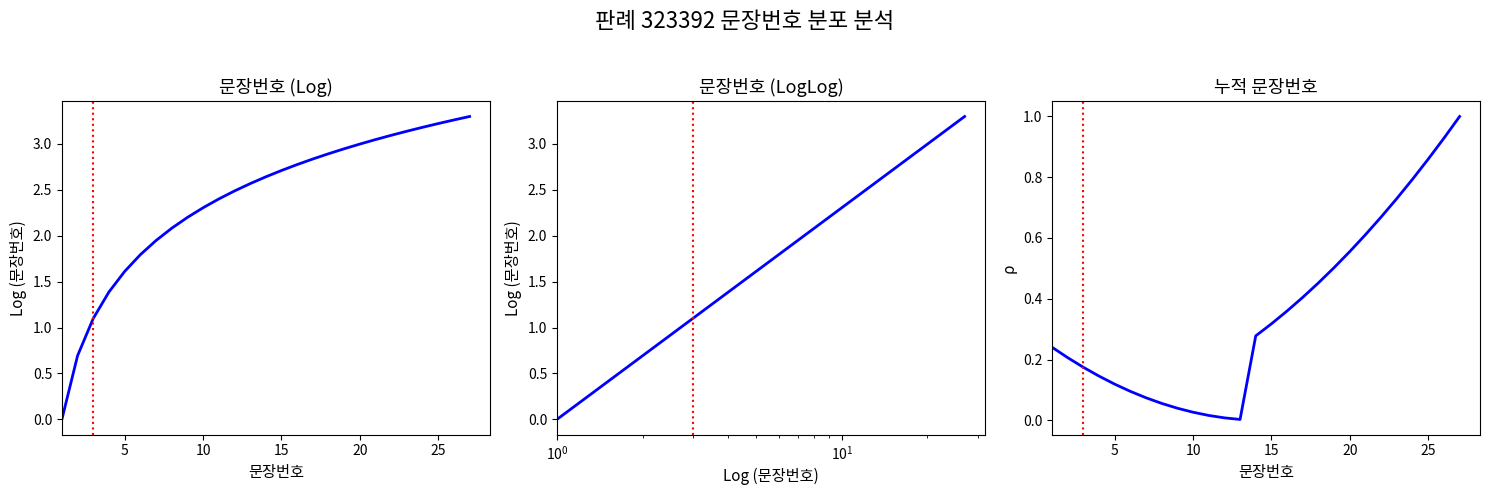

Does the chart display data point markers on the line(s)?

No